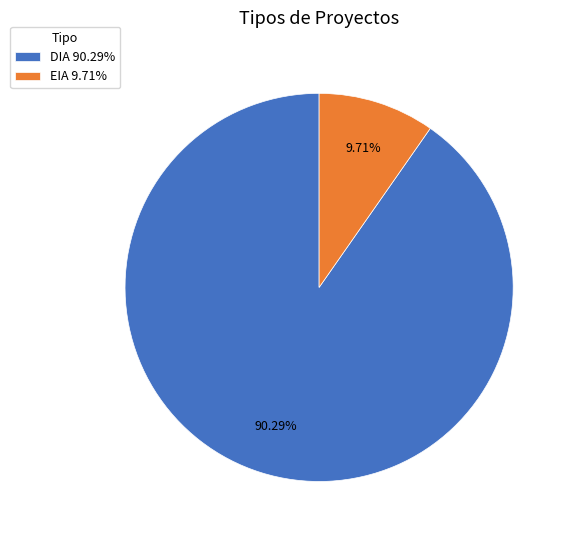

What is the majority slice?

DIA